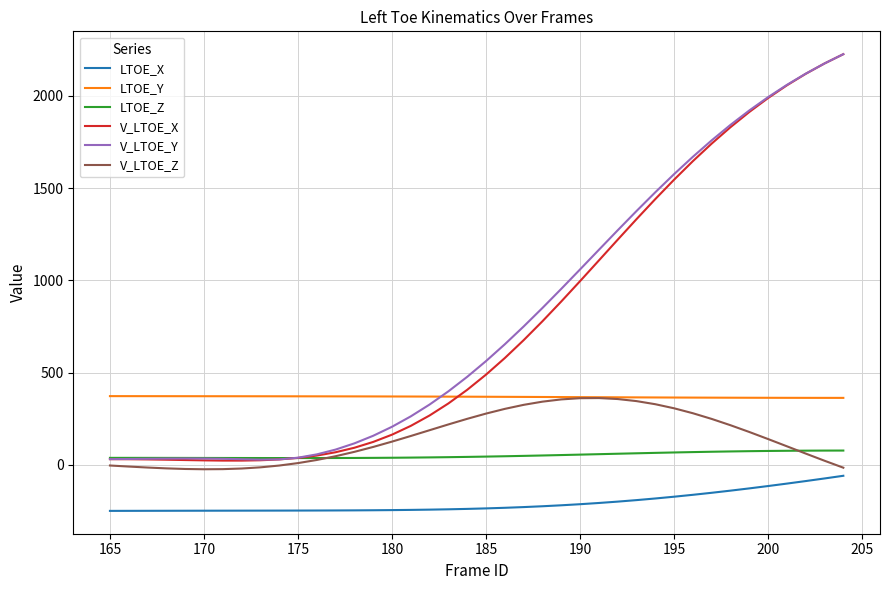

What is the minimum value shown in the chart?

-249.6